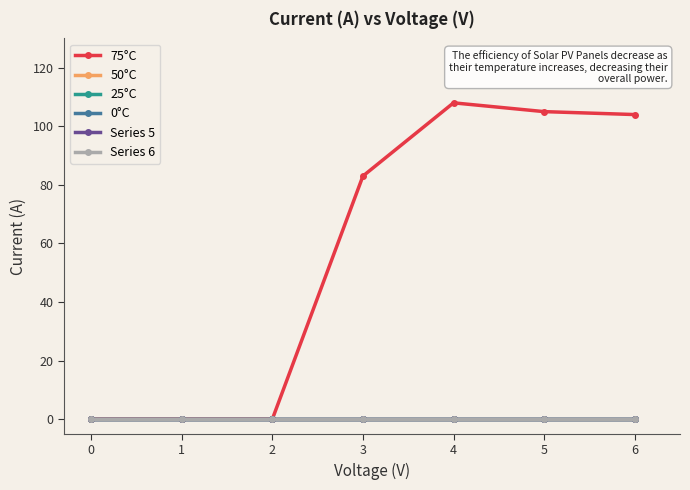

Where is 75°C nearest to the value 54?

3